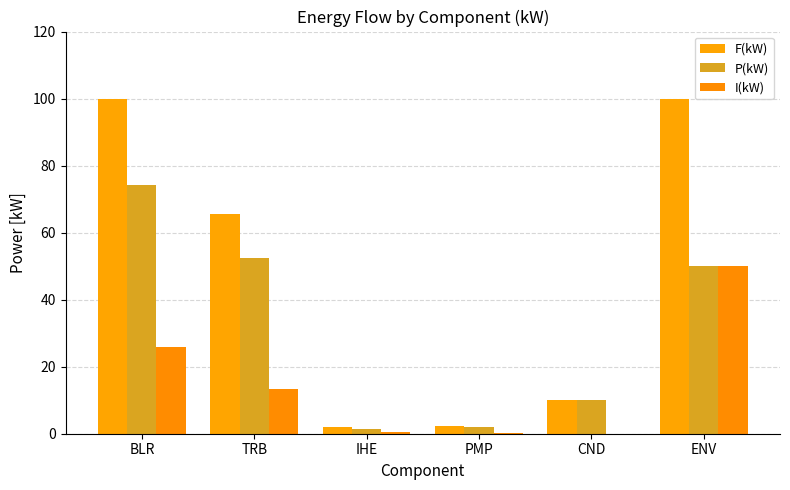

What is the value of the P(kW) bar at the 4th from the left?

2.1